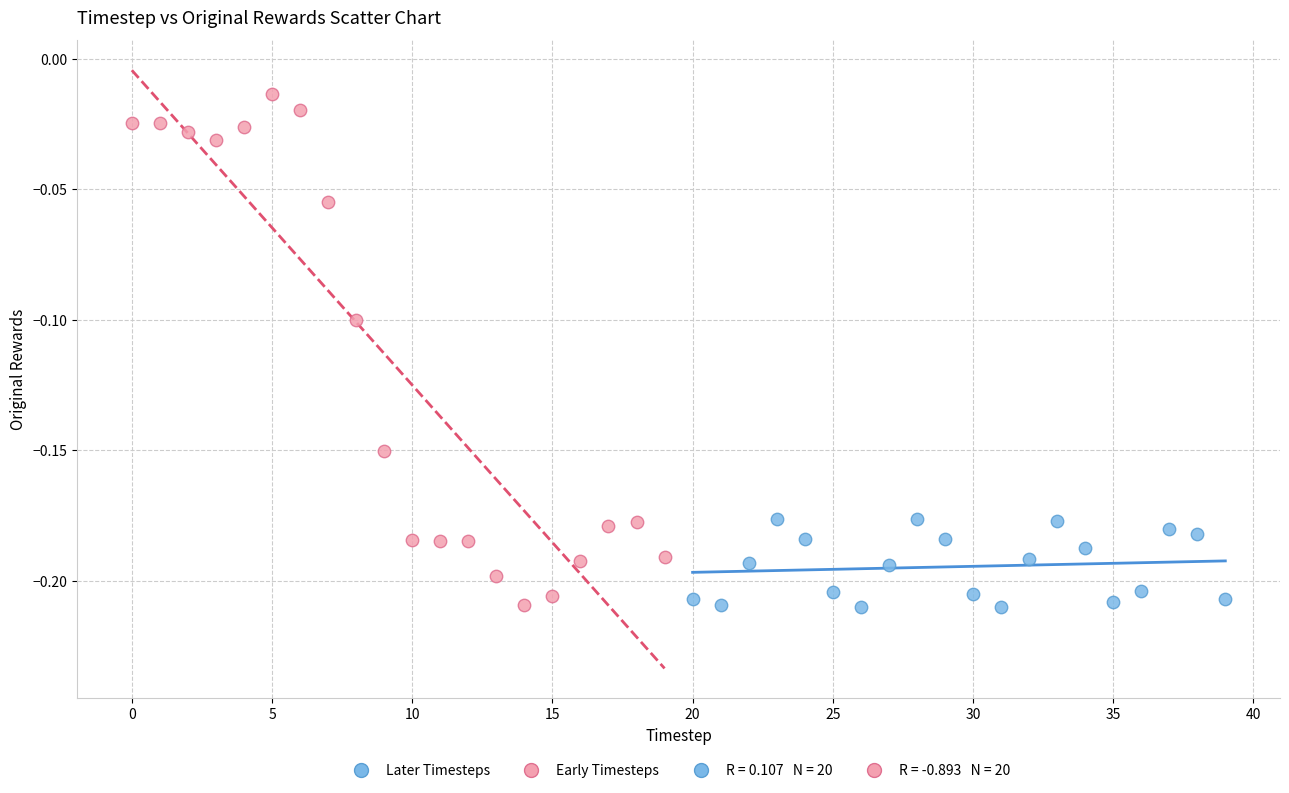

Which series has the widest spread of Y values?

Early Timesteps